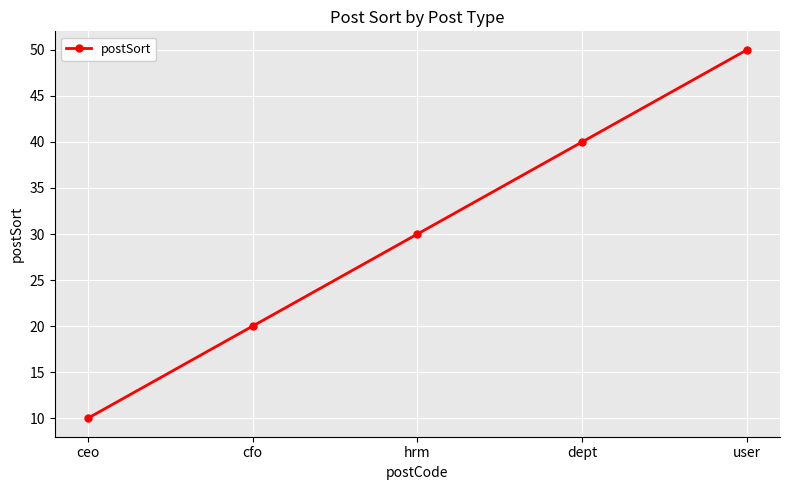

Reading right to left, list all the values displayed in this chart.

user=50	dept=40	hrm=30	cfo=20	ceo=10